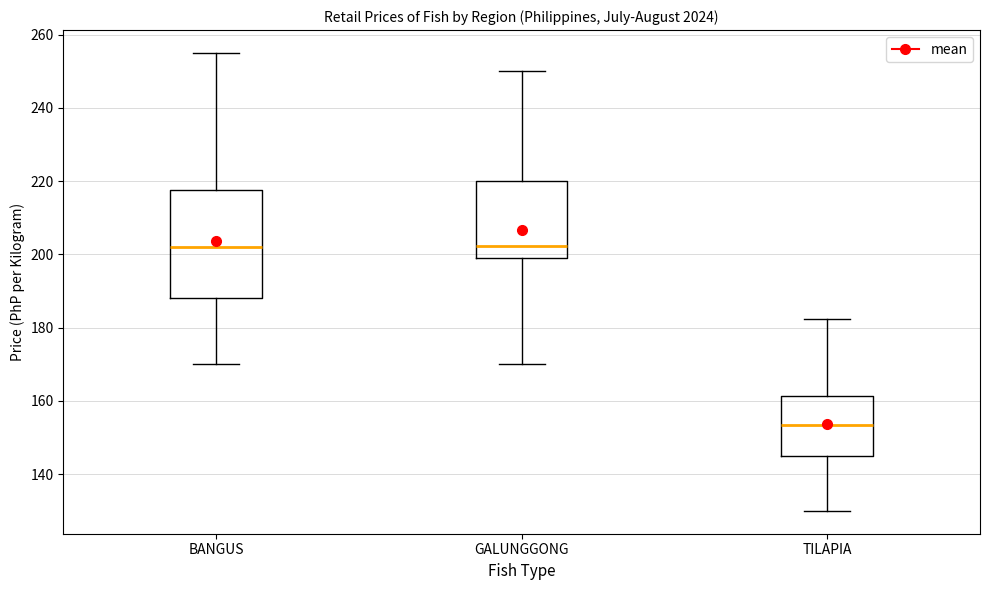

Where is the lower edge of the box for TILAPIA on the y-axis? The values are not printed on the chart, so give them approximately, as read against the axis.

144